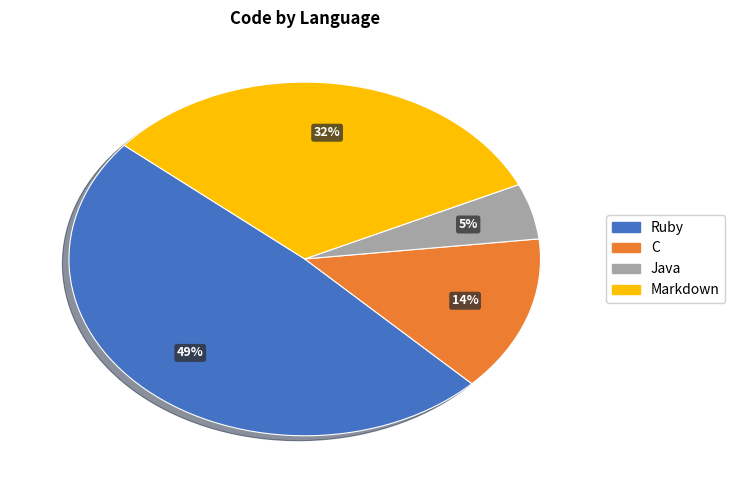

Is the sum of Java and Markdown greater than half?

No